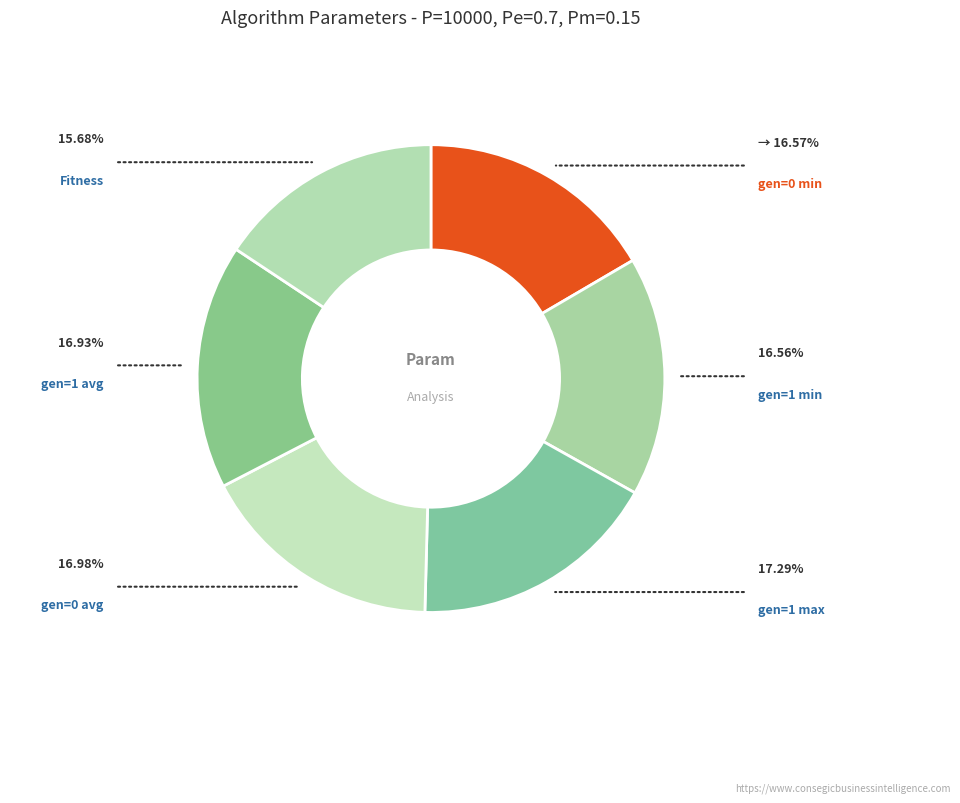

What is the largest slice in the pie chart?

gen=1 max